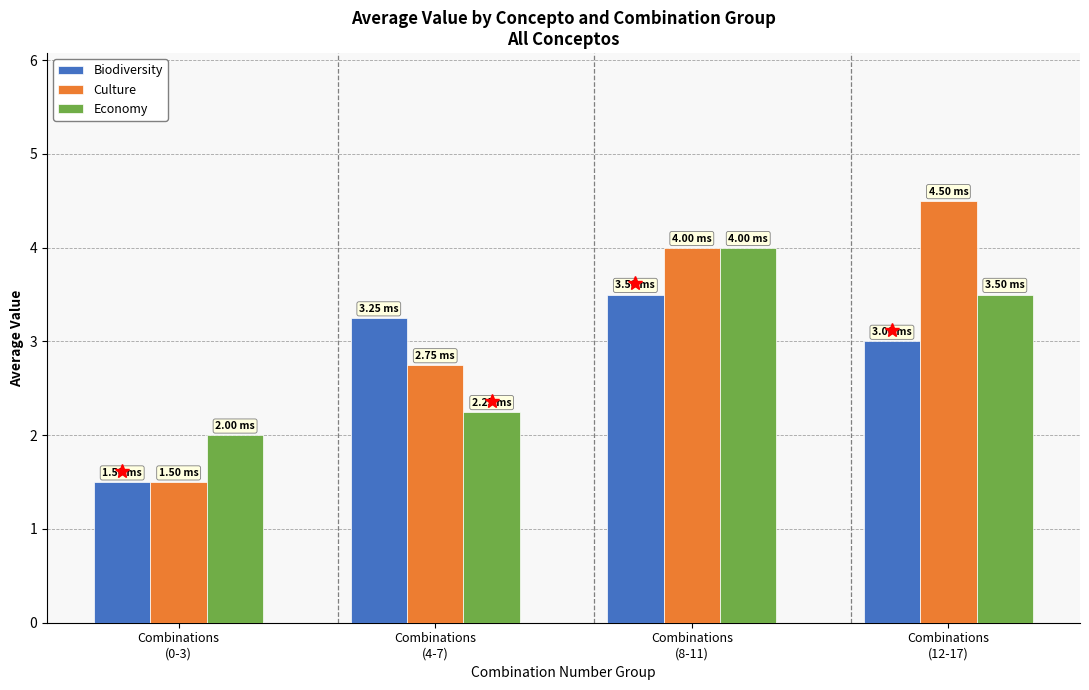

At which label does Economy first exceed 3?

Combinations
(8-11)